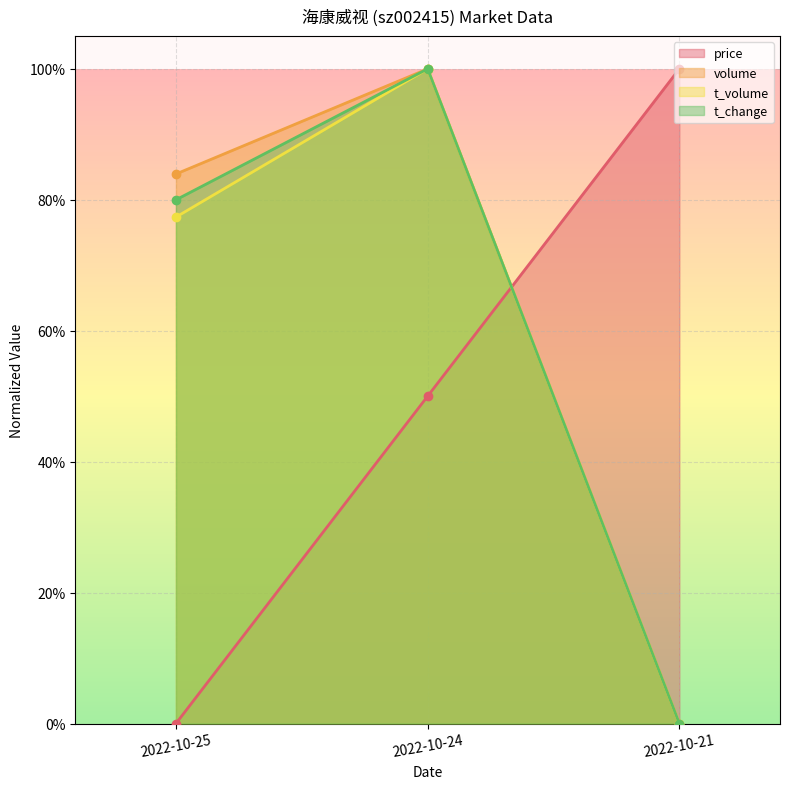

Count the number of data series in this chart.

4